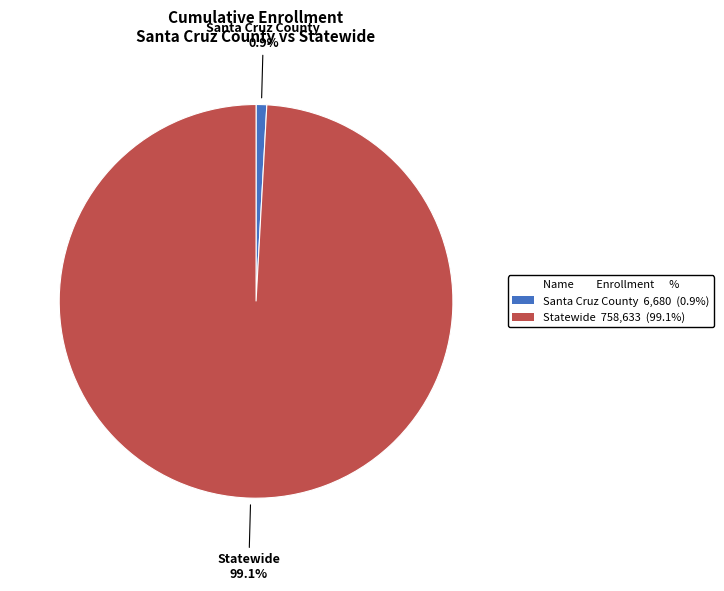

Which category has the smallest portion of the pie?

Santa Cruz County